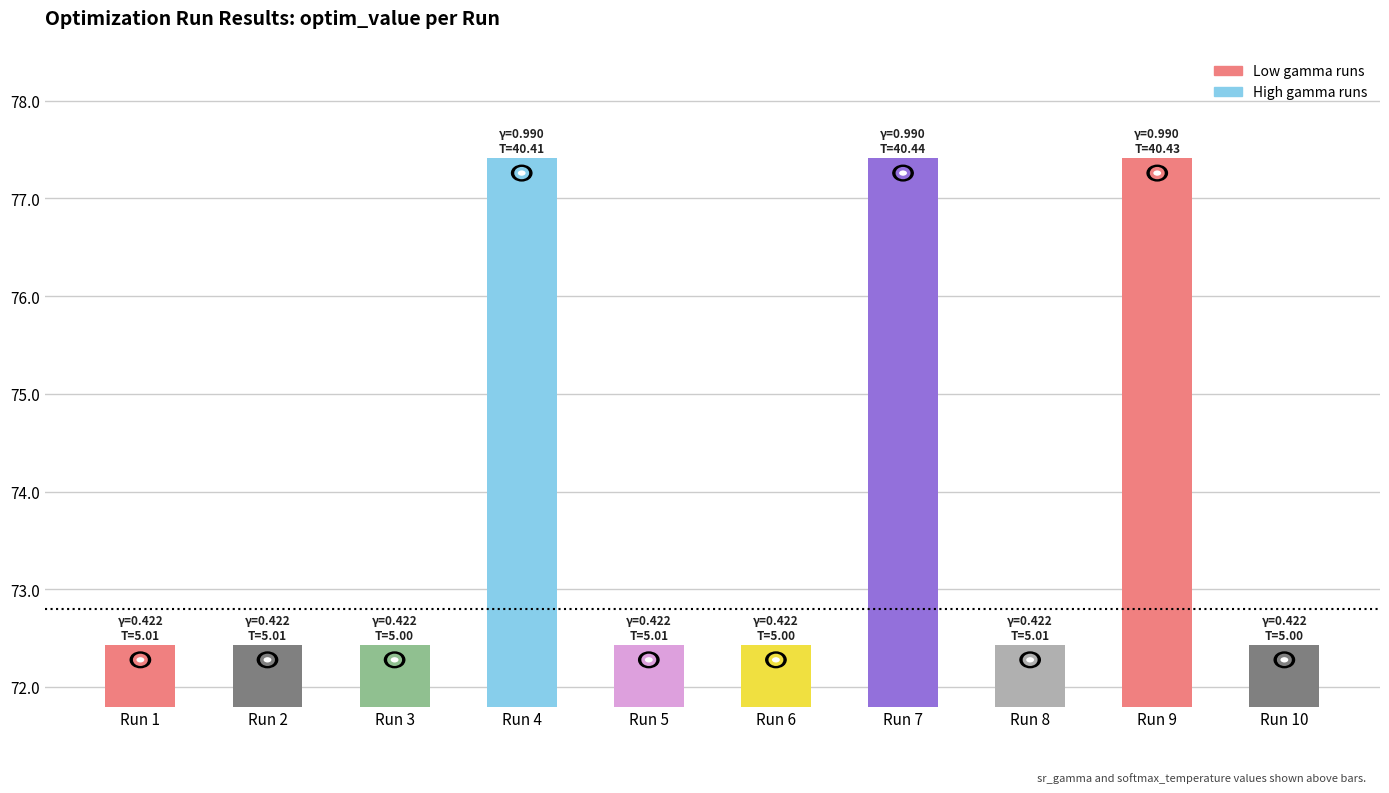

The value at Run 2 is 109.6. True or false?

False